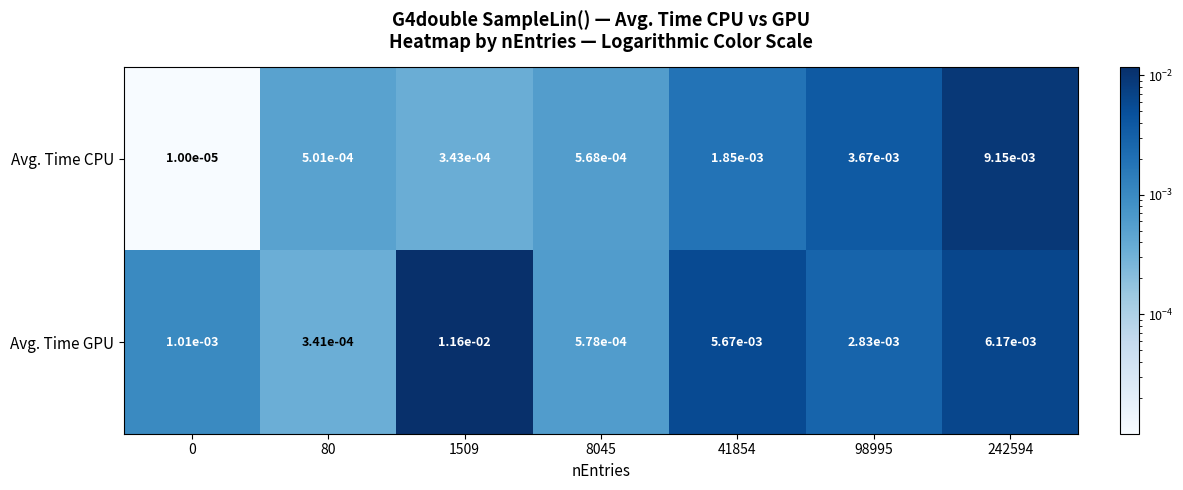

Which series has the largest total across all categories?

Avg. Time GPU